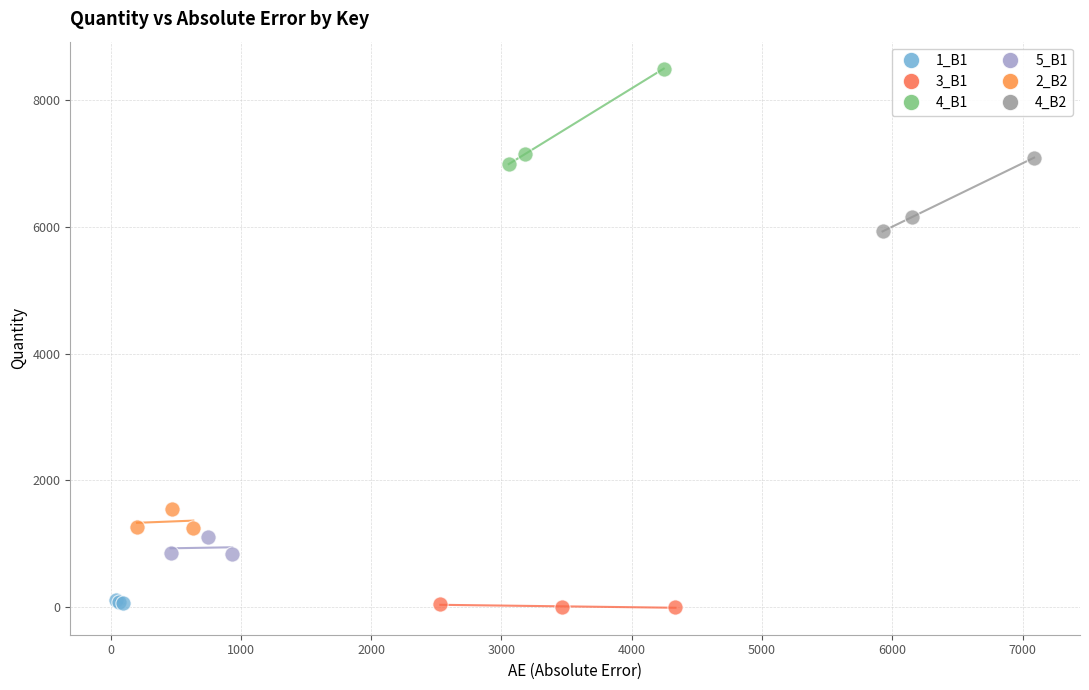

What are all the series names shown in the legend?

1_B1, 3_B1, 4_B1, 5_B1, 2_B2, 4_B2